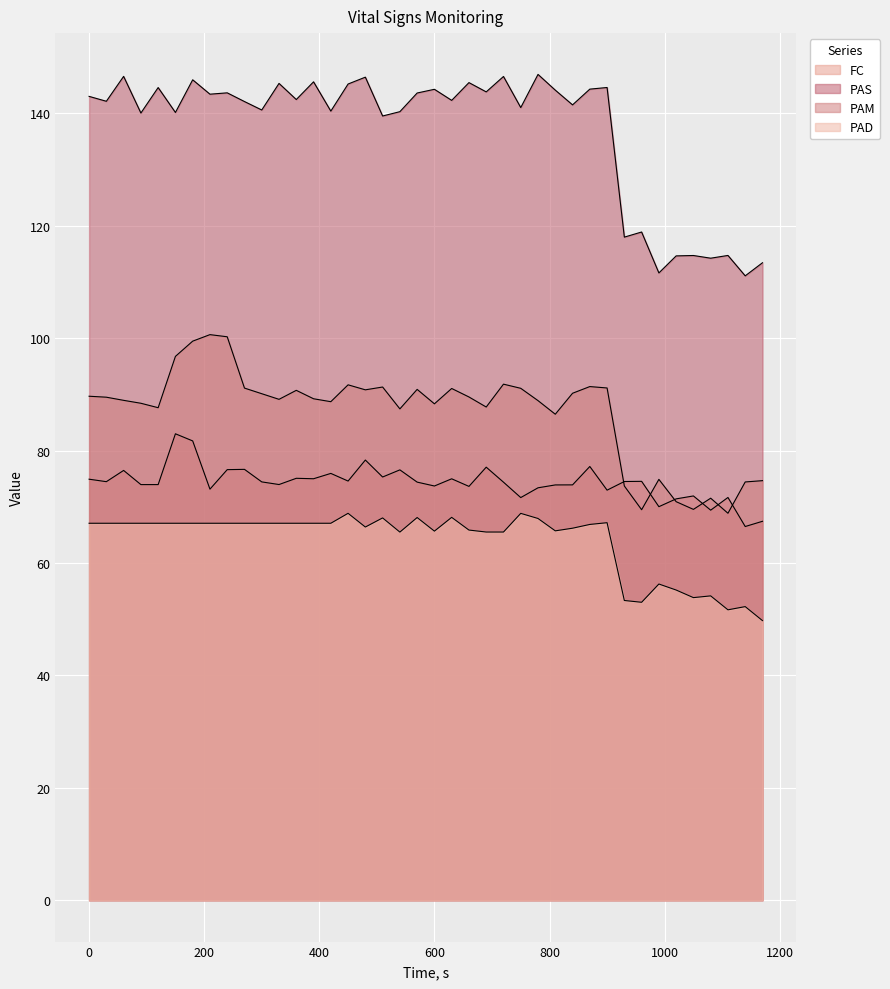

True or false: PAM and PAS cross at least once.

False